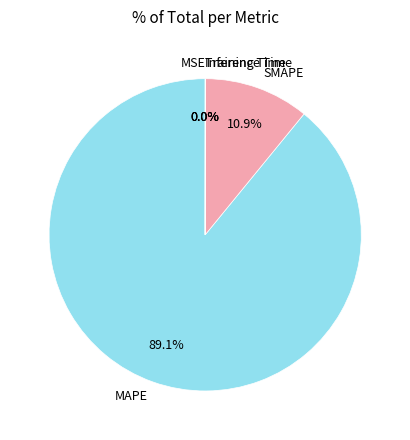

What percentage is NOT represented by MAPE?

10.9%